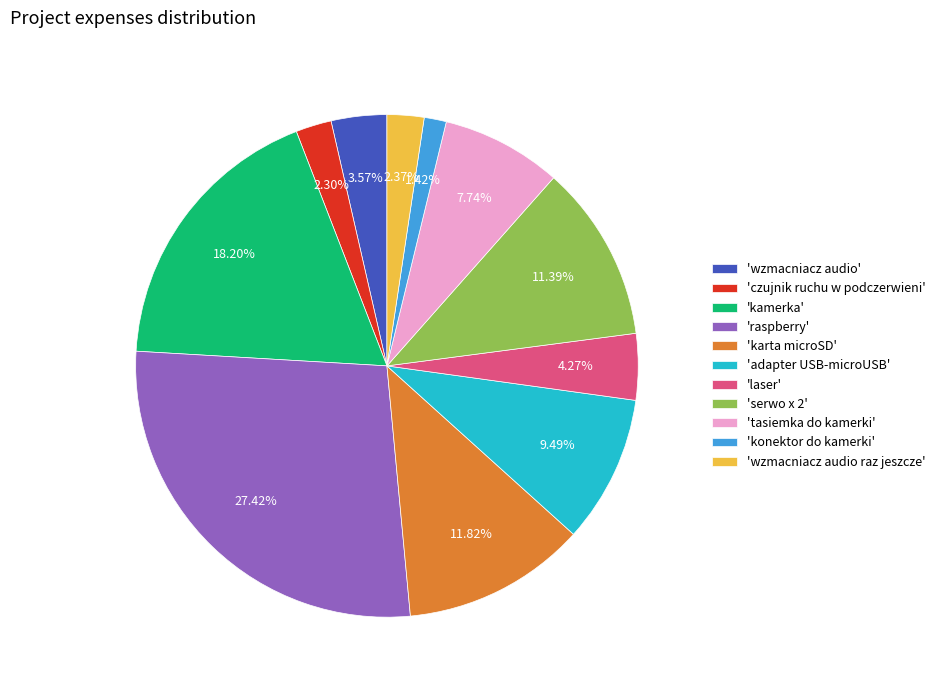

Is the sum of 'wzmacniacz audio' and 'konektor do kamerki' greater than half?

No